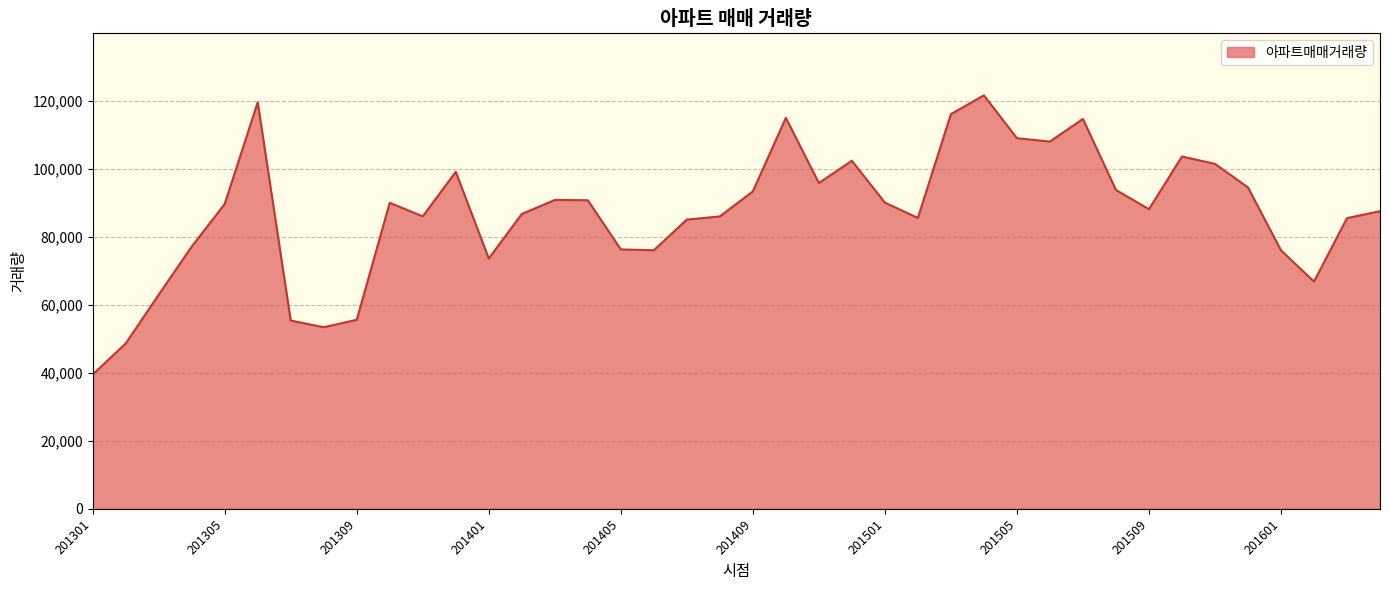

What is the difference between the maximum and minimum values?

82063